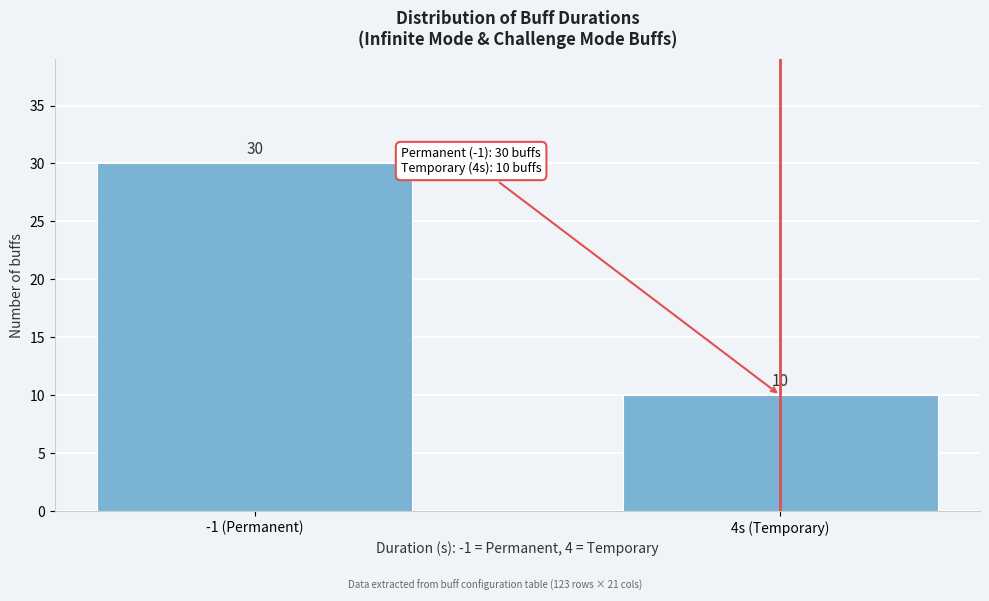

Reading left to right, extract all data points from this chart.

30	10